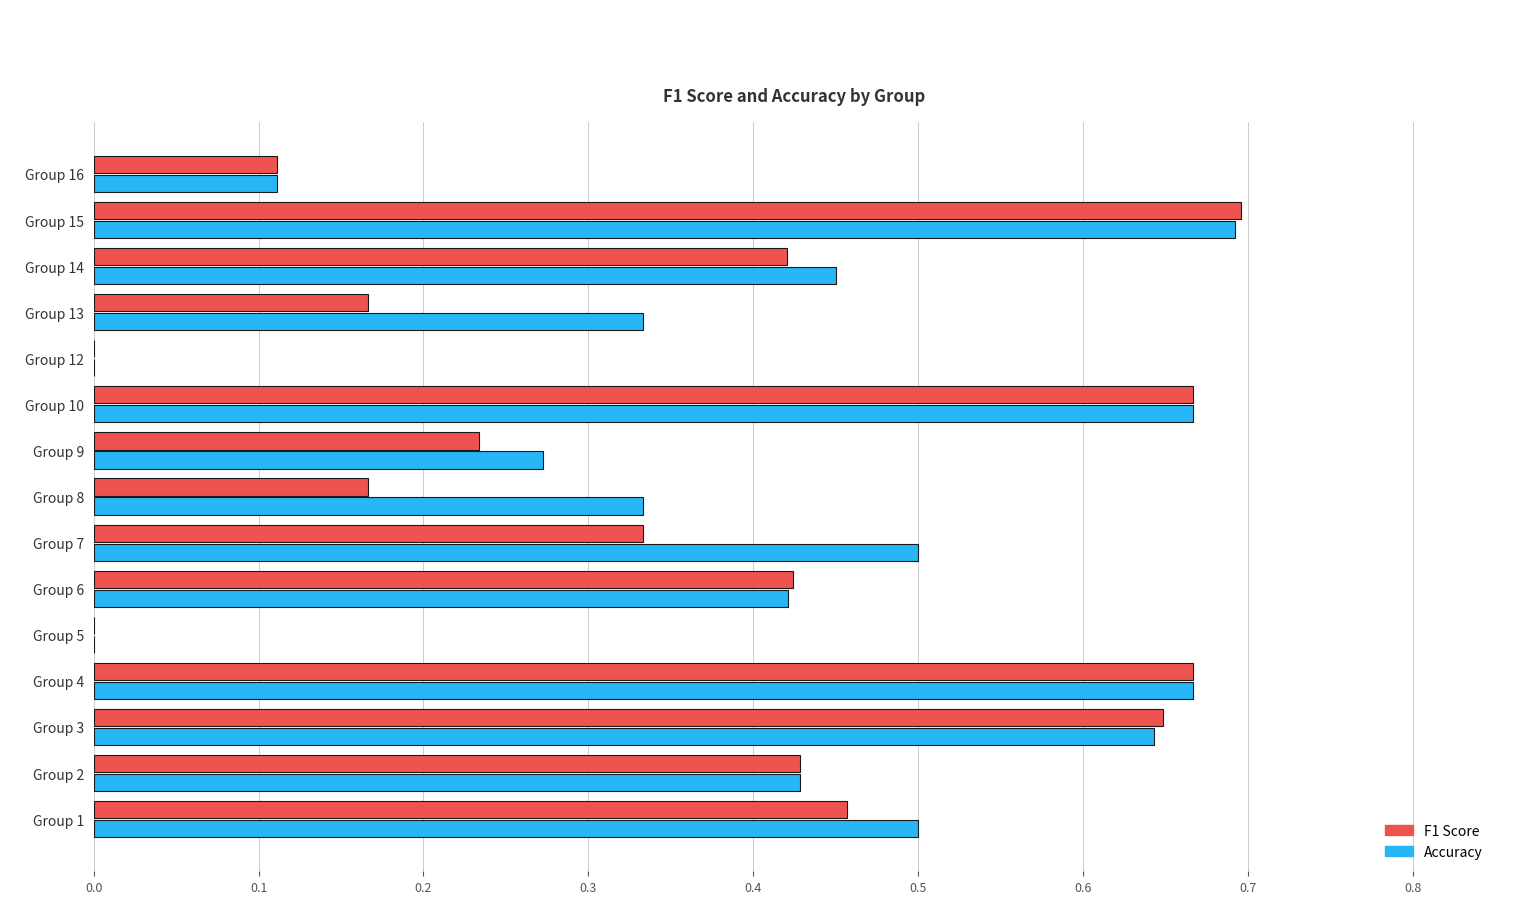

Which series changed the most between Group 3 and Group 14?

F1 Score